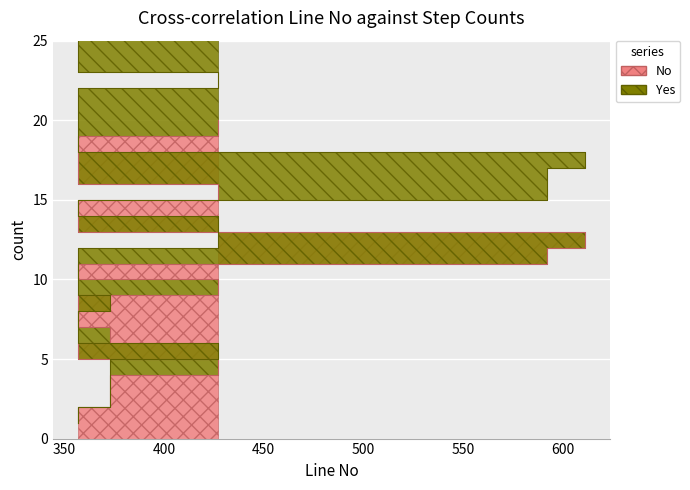

True or false: Yes and No intersect in this chart.

False